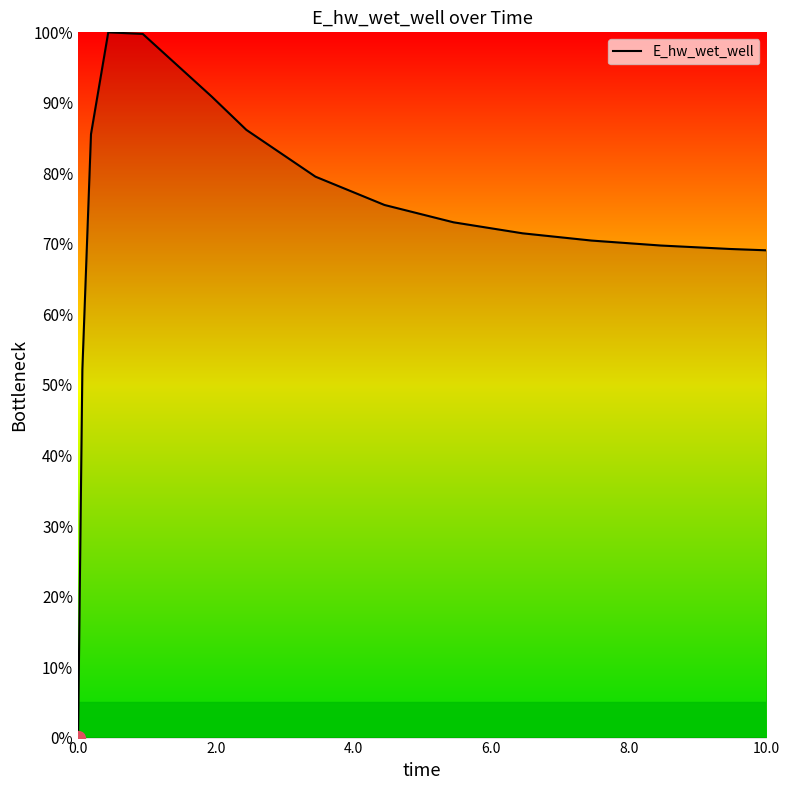

What is the difference between the maximum and minimum values?

100.0